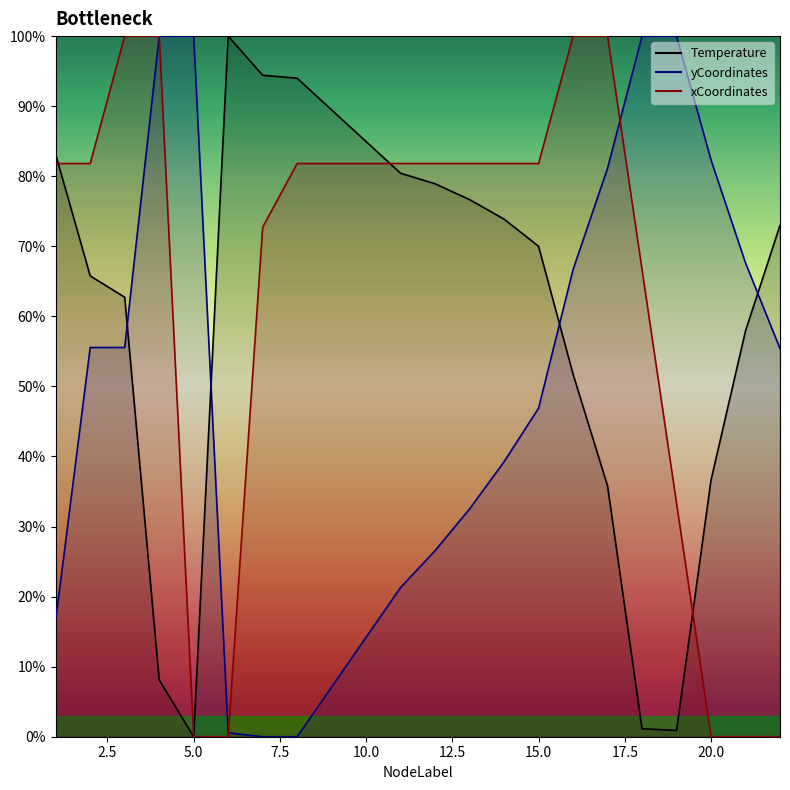

Reading right to left, what are all the values shown in this chart?

Temperature: 22=73.0	21=57.9	20=36.6	19=0.9	18=1.1	17=35.8	16=51.7	15=70.0	14=73.9	13=76.7	12=78.9	11=80.4	8=94.0	7=94.4	6=100.0	5=0.0	4=8.1	3=62.7	2=65.8	1=83.1
yCoordinates: 22=55.4	21=67.6	20=82.3	19=100.0	18=100.0	17=81.1	16=66.7	15=46.9	14=39.3	13=32.5	12=26.6	11=21.3	8=0.0	7=0.0	6=0.6	5=100.0	4=100.0	3=55.6	2=55.6	1=16.7
xCoordinates: 22=0.0	21=0.0	20=0.0	19=33.3	18=66.7	17=100.0	16=100.0	15=81.8	14=81.8	13=81.8	12=81.8	11=81.8	8=81.8	7=72.7	6=0.0	5=0.0	4=100.0	3=100.0	2=81.8	1=81.8